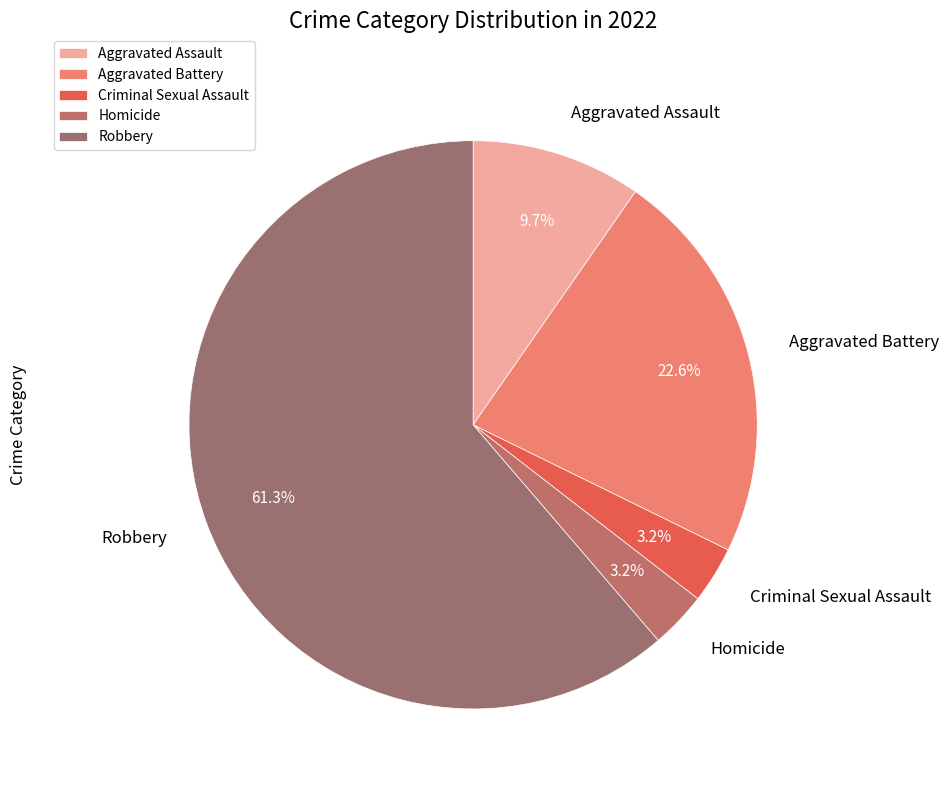

Does Homicide account for over 50% of the chart?

No